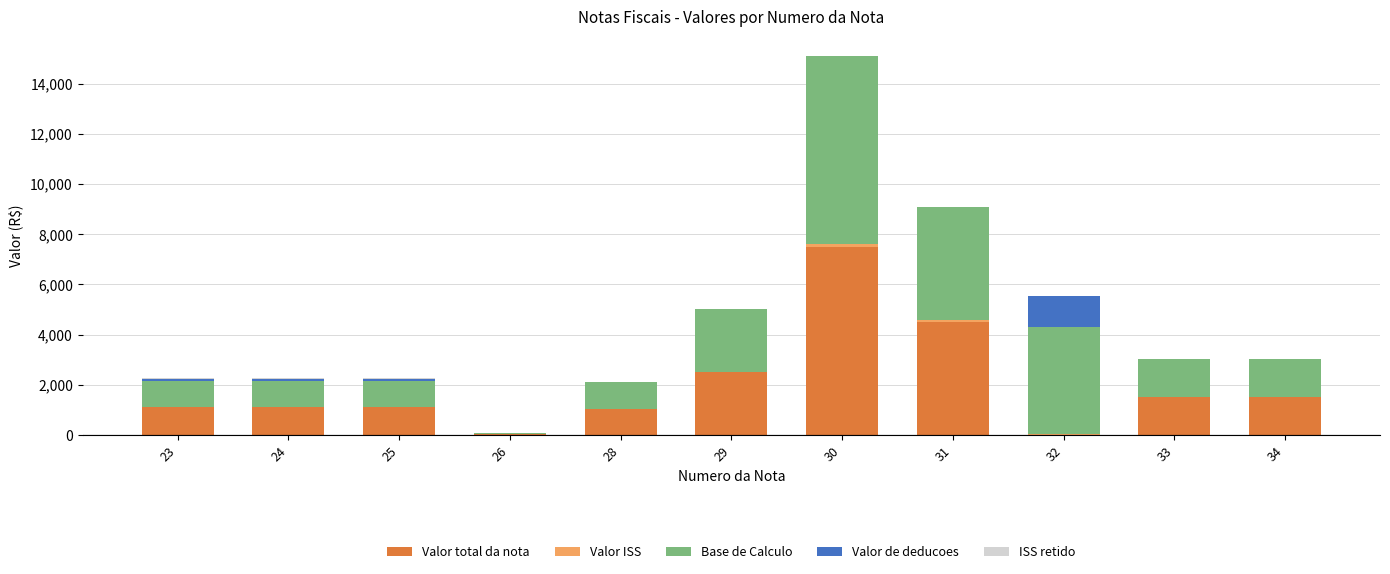

What is the maximum value for Valor total da nota?

7500.0